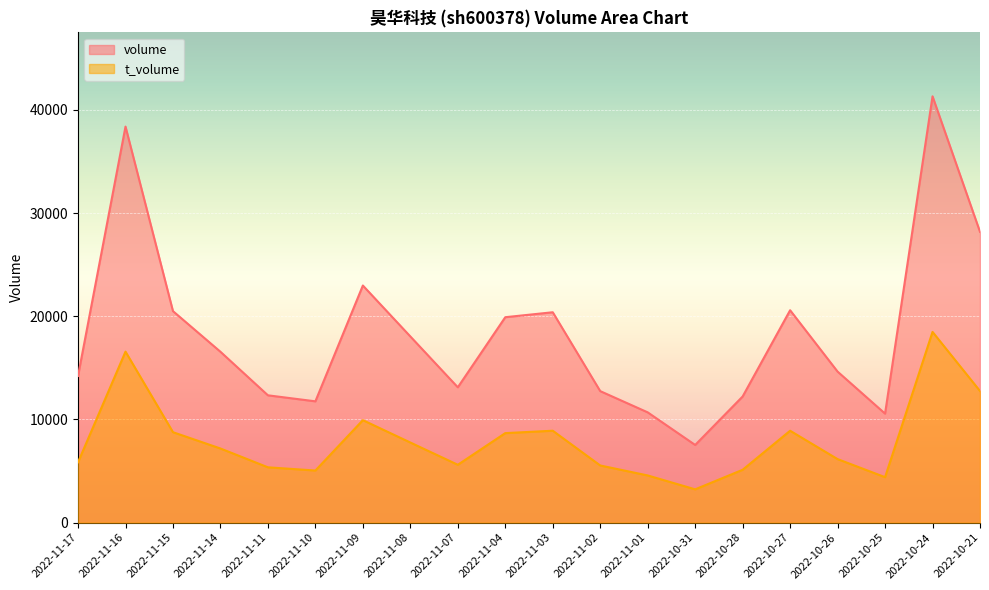

What is the maximum value for t_volume?

18484